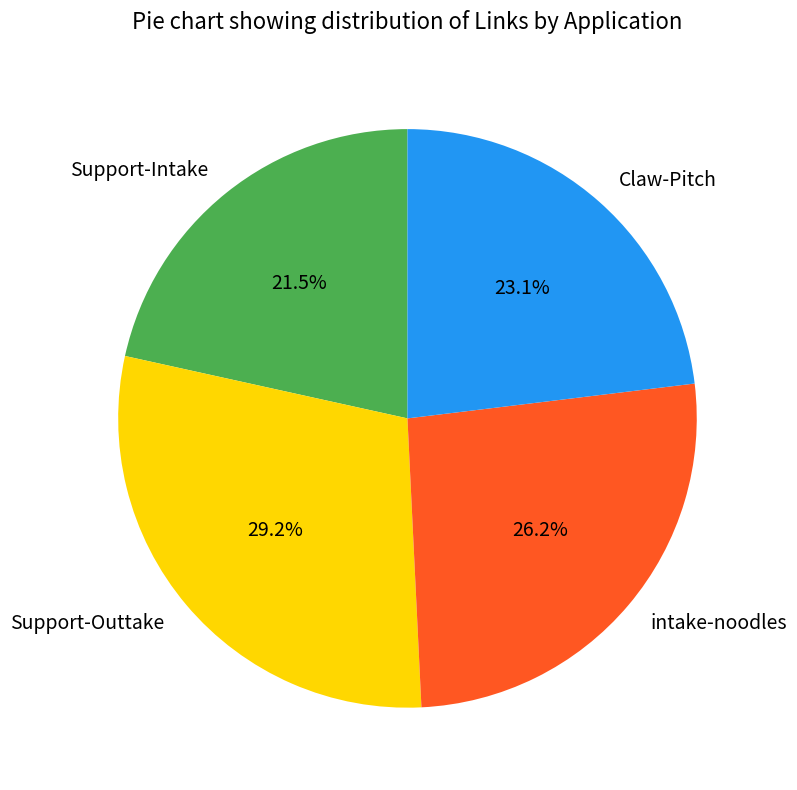

Which has a higher value, Support-Outtake or Support-Intake?

Support-Outtake